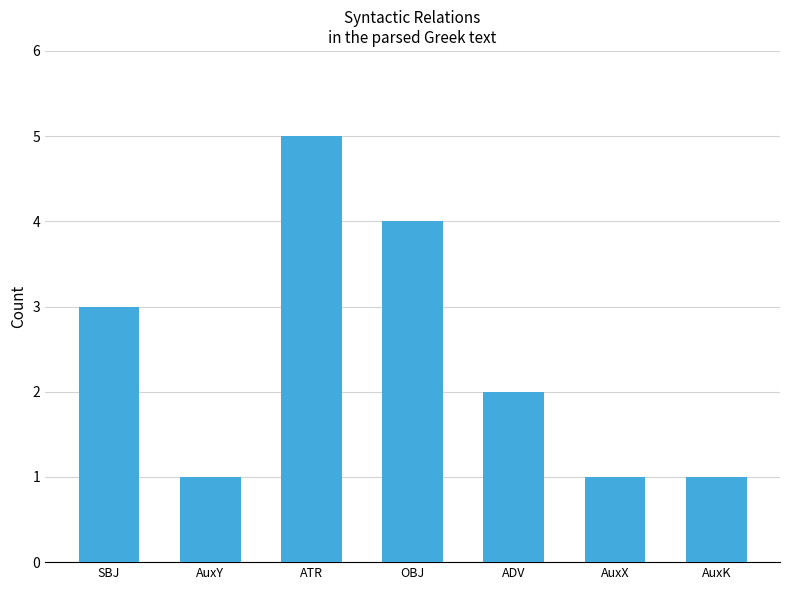

What is the smallest value displayed?

1